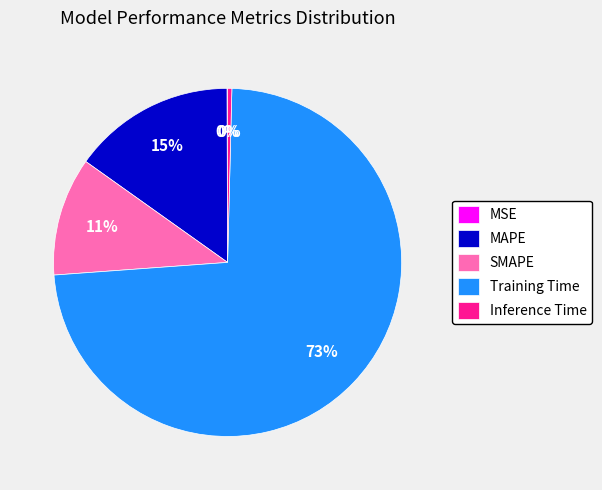

To the nearest percent, what is the average slice percentage?

20%